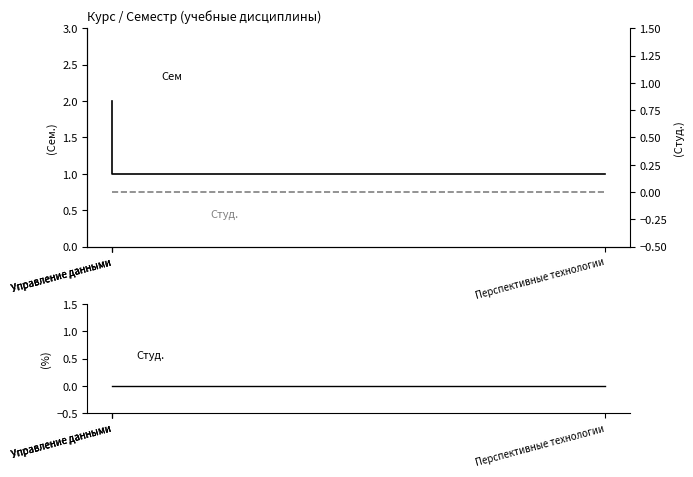

Between Перспективные технологии and Управление данными, which is larger?

Управление данными